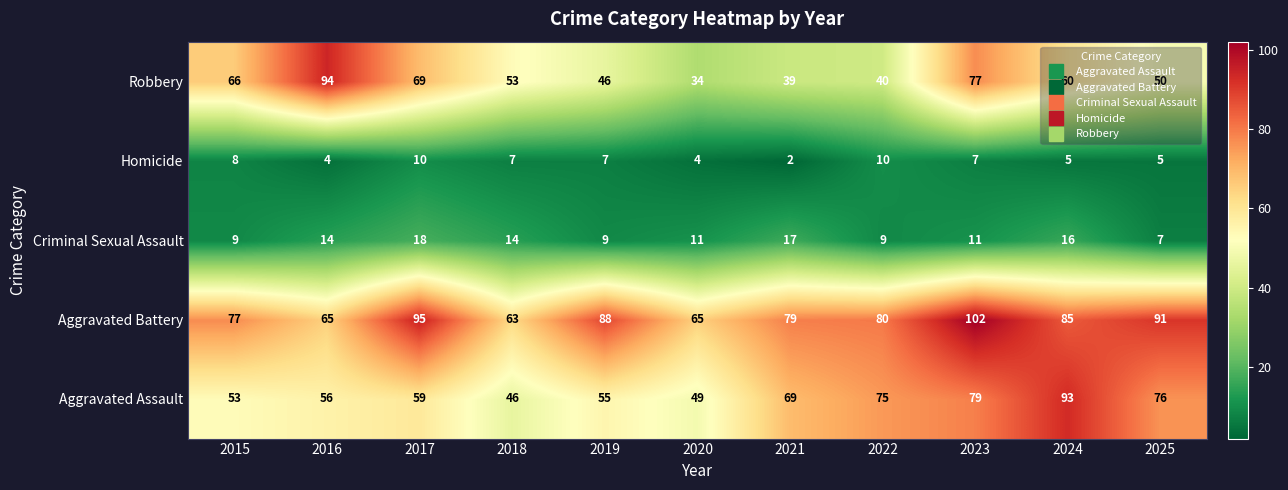

Rank the series by their maximum value, from highest to lowest.

Aggravated Battery, Robbery, Aggravated Assault, Criminal Sexual Assault, Homicide